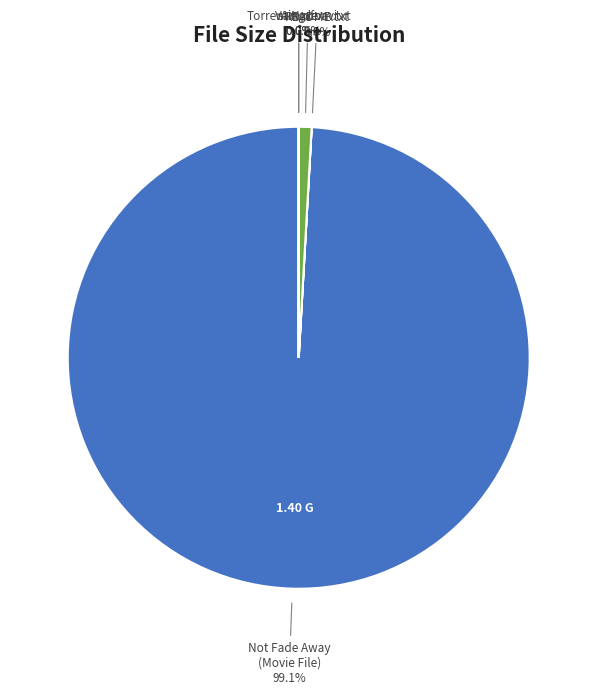

What percentage is NOT represented by sample.avi?

99.1%